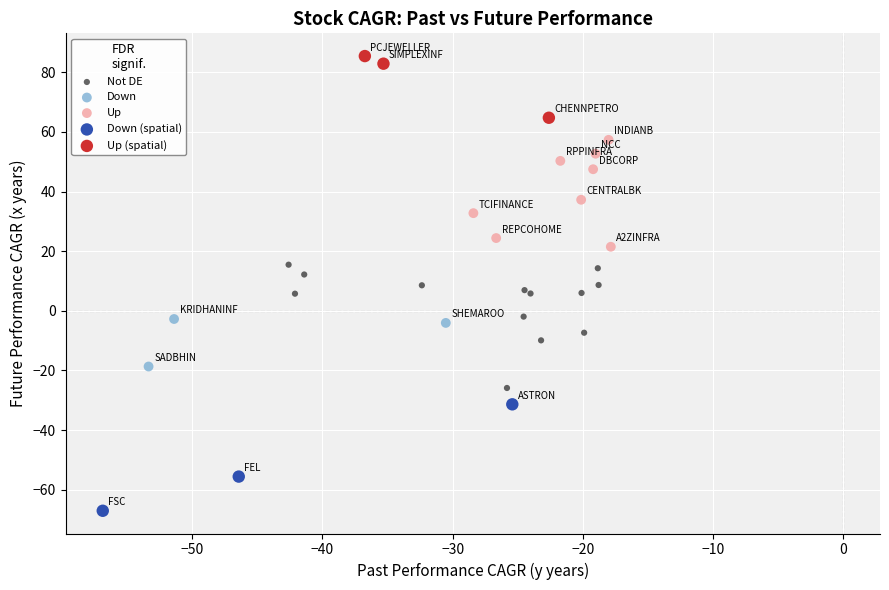

Which series reaches the maximum Y coordinate?

Up (spatial)